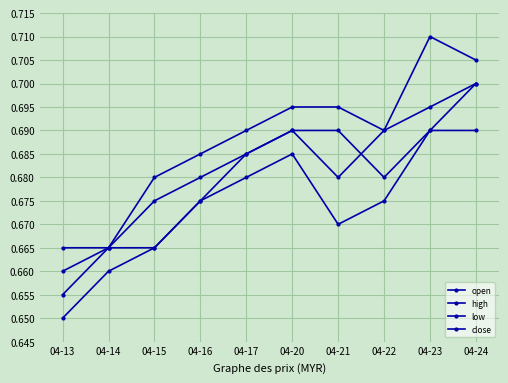

How many series are shown in this chart?

4